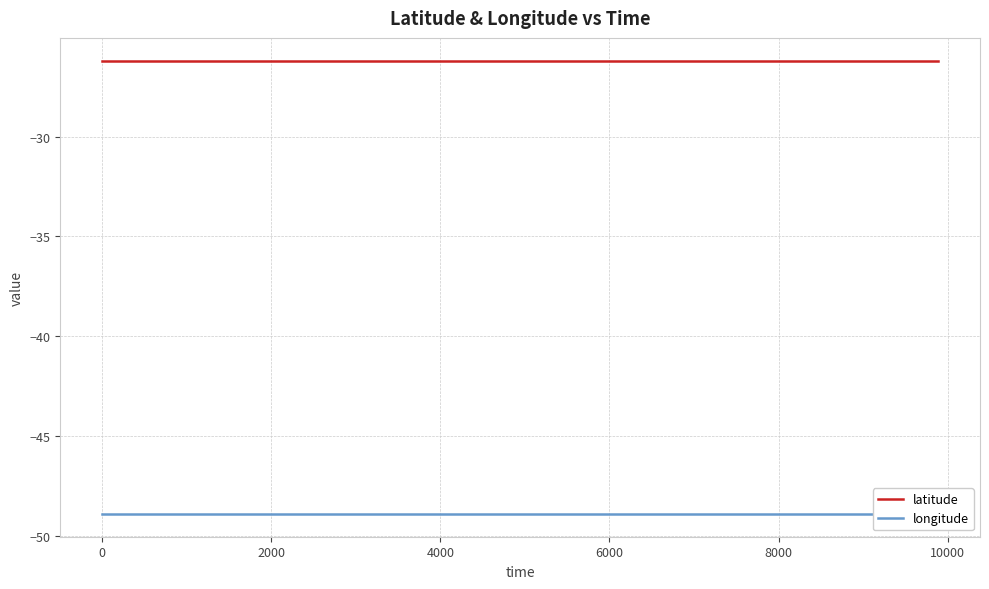

What is the average value of the longitude series?

-48.9